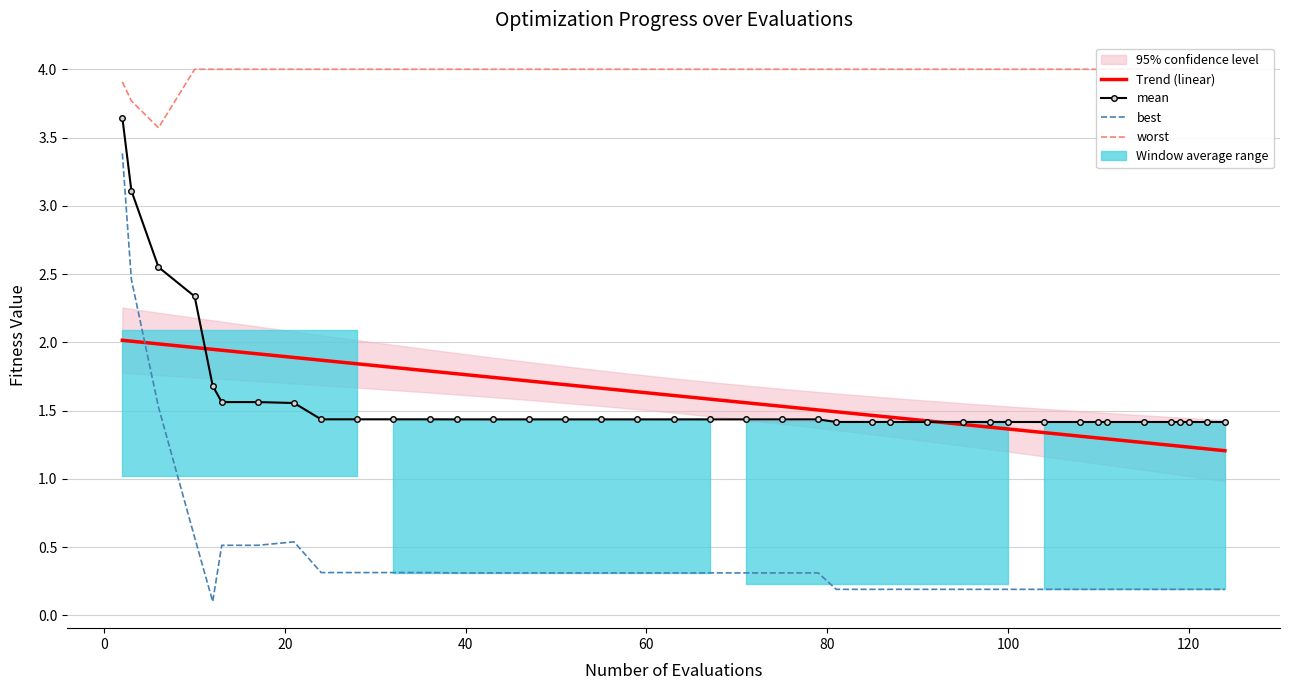

True or false: worst and mean cross at least once.

False